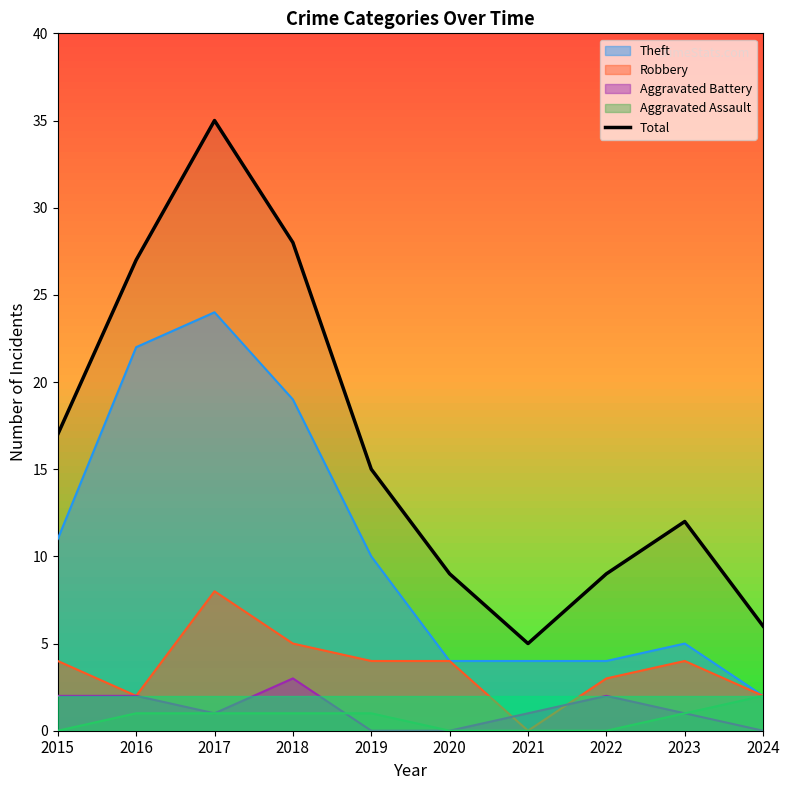

True or false: the data shows 3 at 2022.

False